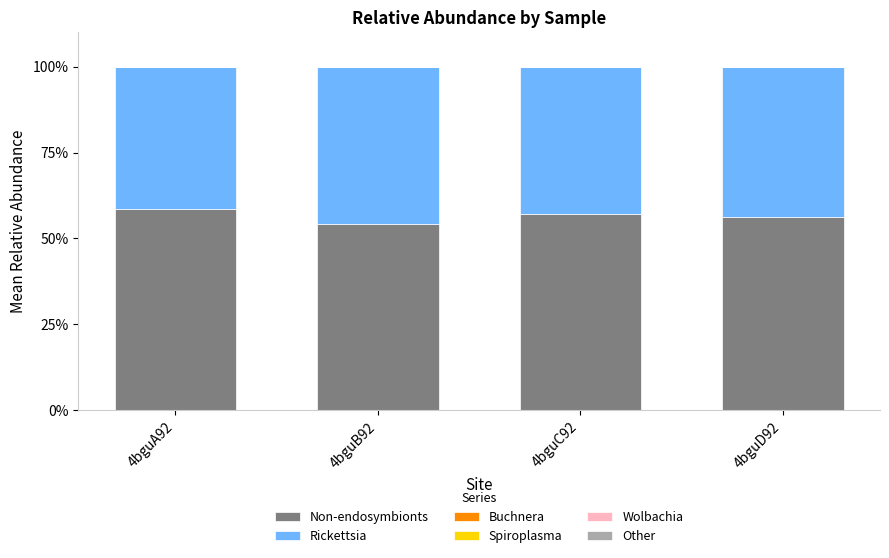

The Non-endosymbionts series shows 18.4 at 4bguB92. True or false?

False